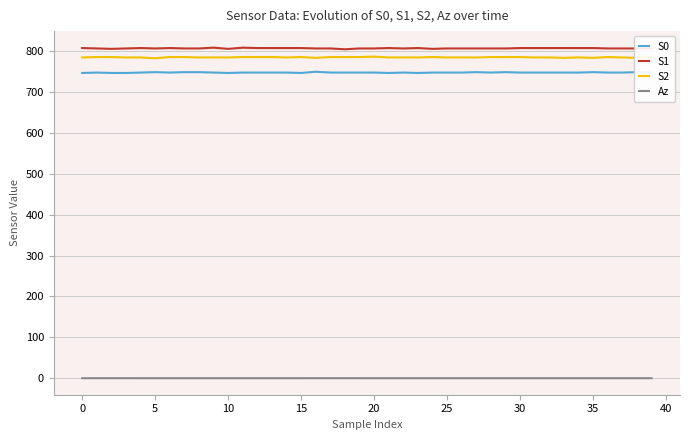

What is the difference between the second highest and second lowest values in the S1 series?

3.0